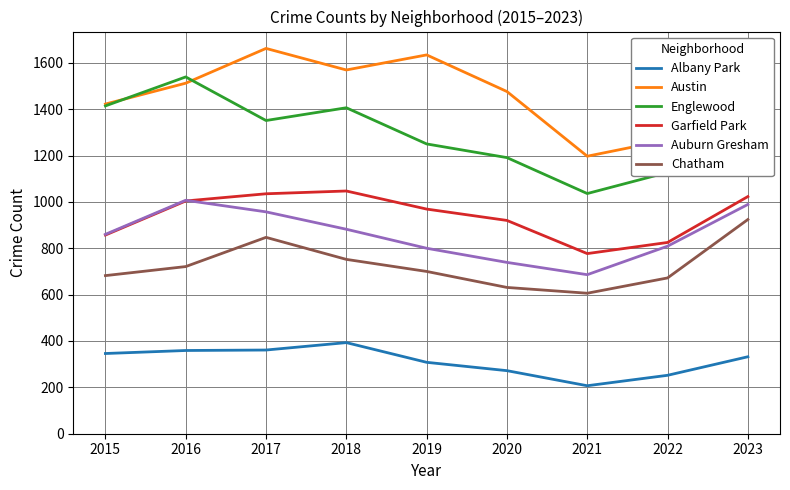

Where is Chatham nearest to the value 765?

2018